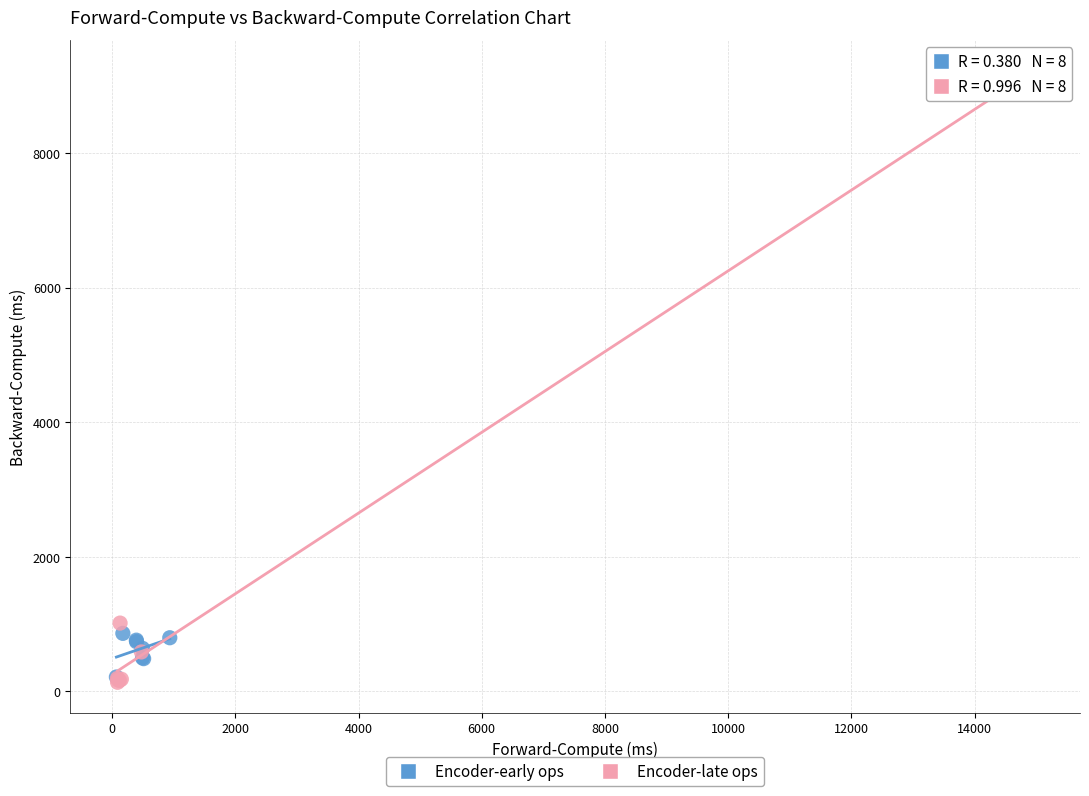

Which series reaches the maximum Y coordinate?

Encoder-late ops